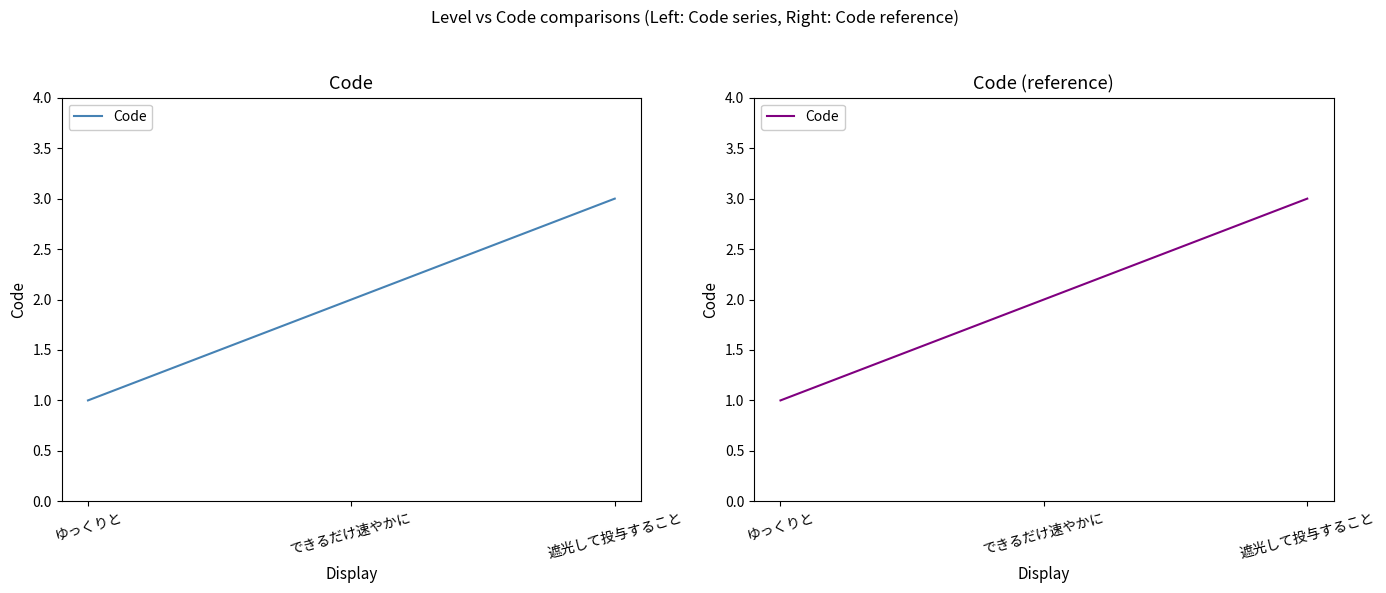

Reading left to right, what are all the values shown in this chart?

ゆっくりと=1	できるだけ速やかに=2	遮光して投与すること=3